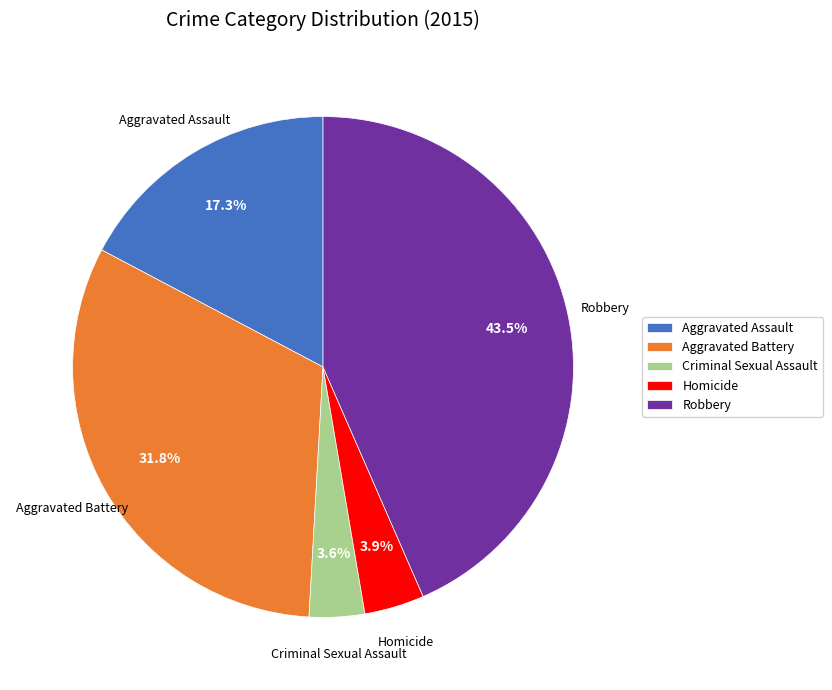

Approximately how many times larger is the value at Aggravated Assault compared to Criminal Sexual Assault?

4.8